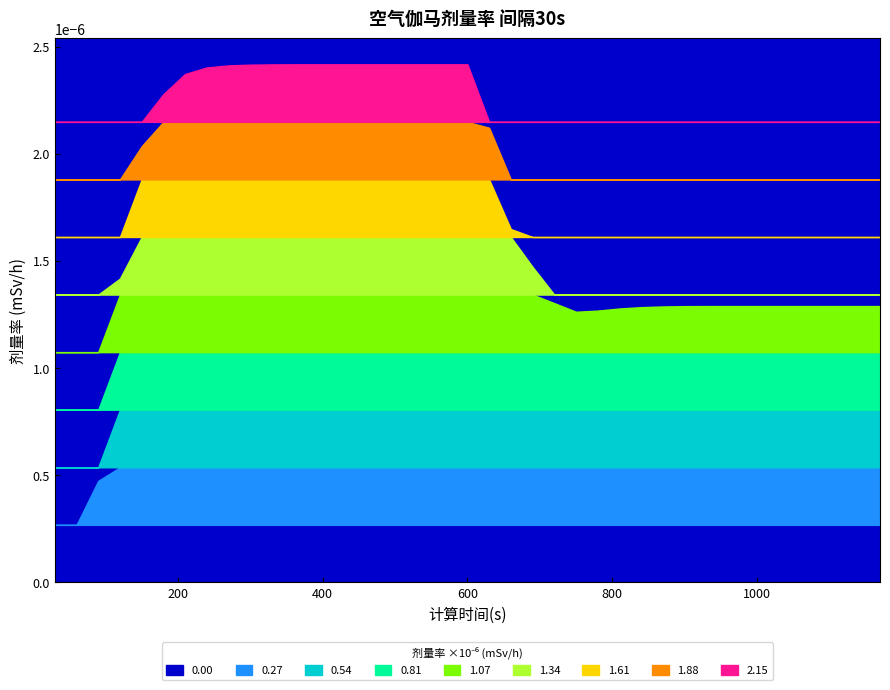

Rank the categories by value from highest to lowest.

11, 12, 13, 14, 15, 16, 17, 18, 19, 10, 9, 8, 7, 6, 5, 20, 4, 21, 22, 3, 23, 30, 31, 32, 33, 34, 35, 36, 37, 38, 29, 28, 27, 26, 25, 24, 2, 0, 1